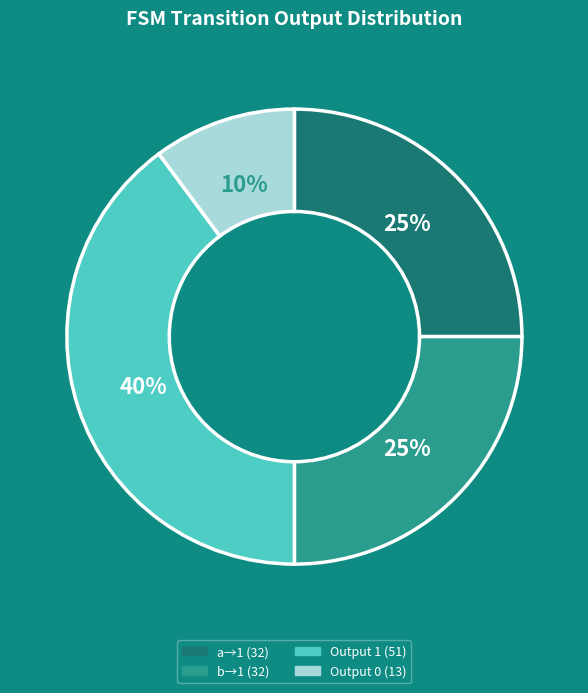

What is the ratio of the value at b→1 (32) to the value at Output 1 (51)?

0.6